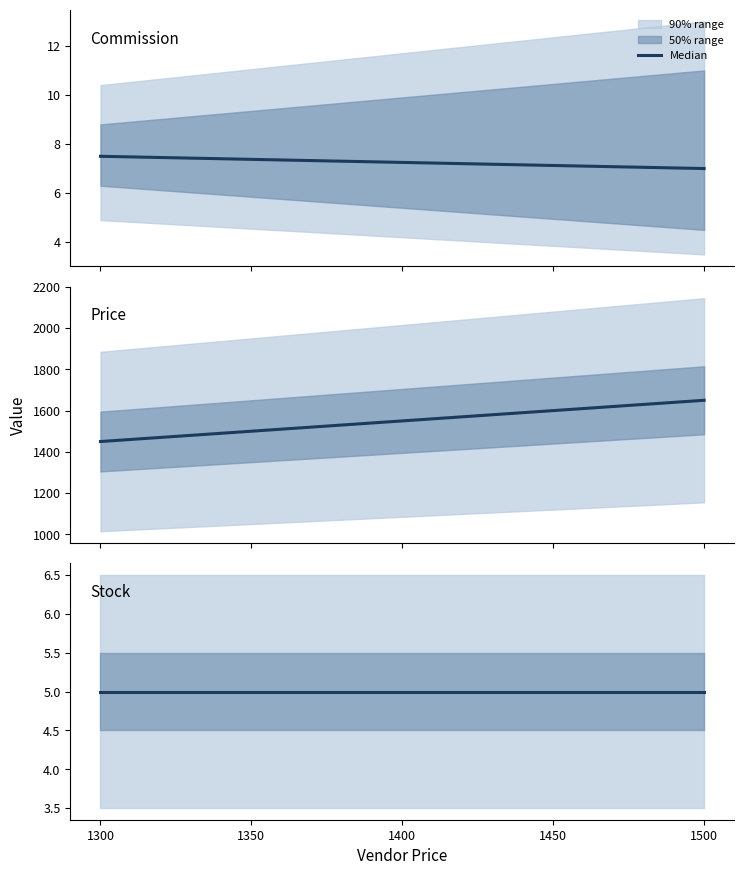

Does the chart display data point markers on the line(s)?

No